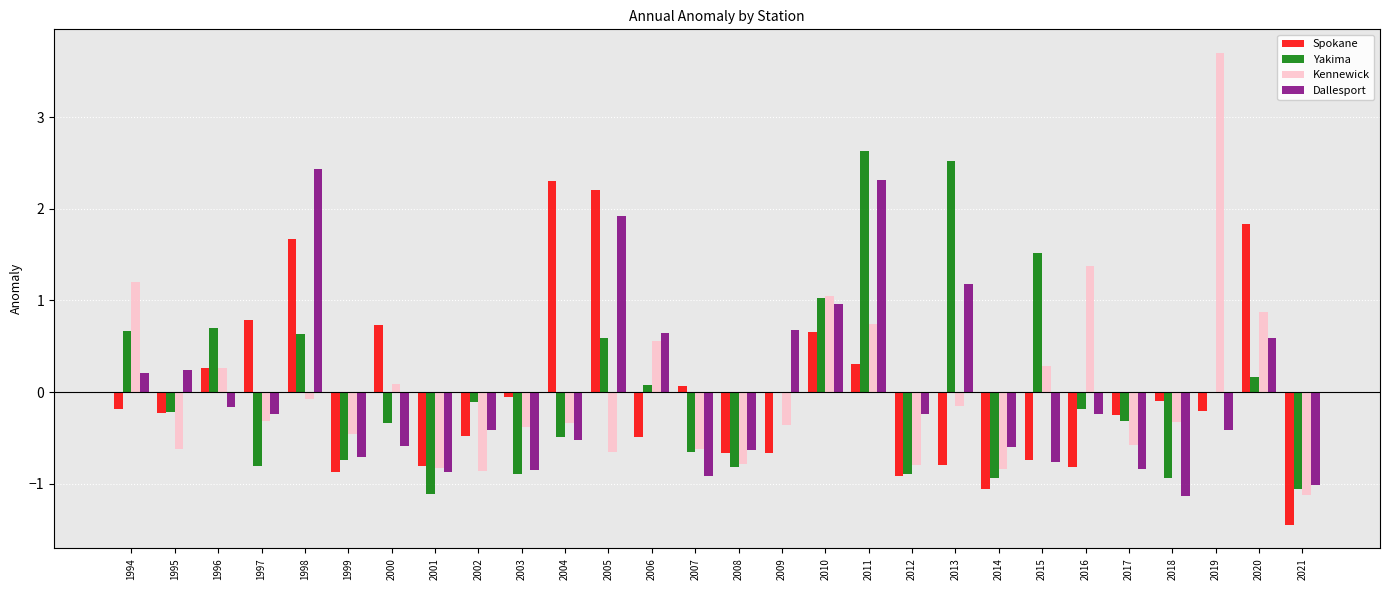

At which category is the sum across all series the highest?

2011